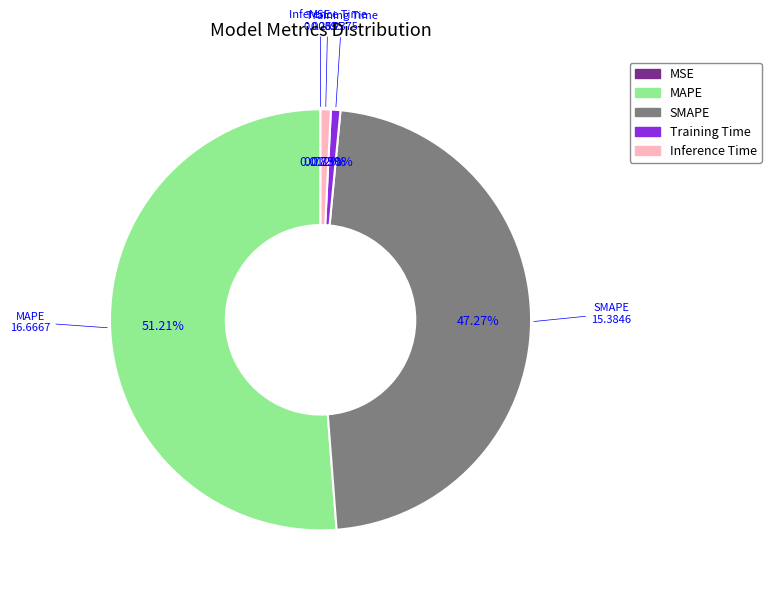

True or false: Training Time accounts for 1% of the total.

True